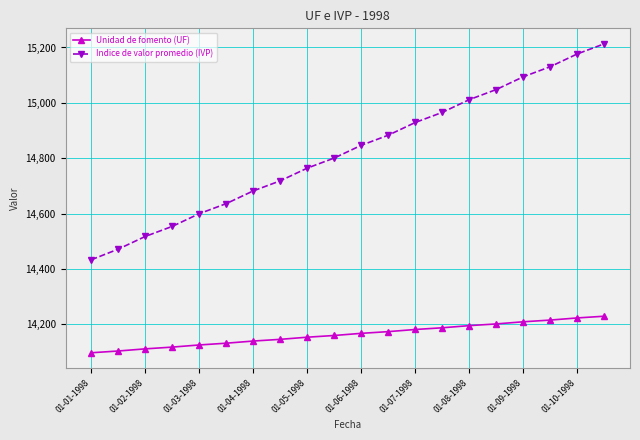

What is the value of the Unidad de fomento (UF) point at the 10th from the left?

14159.8